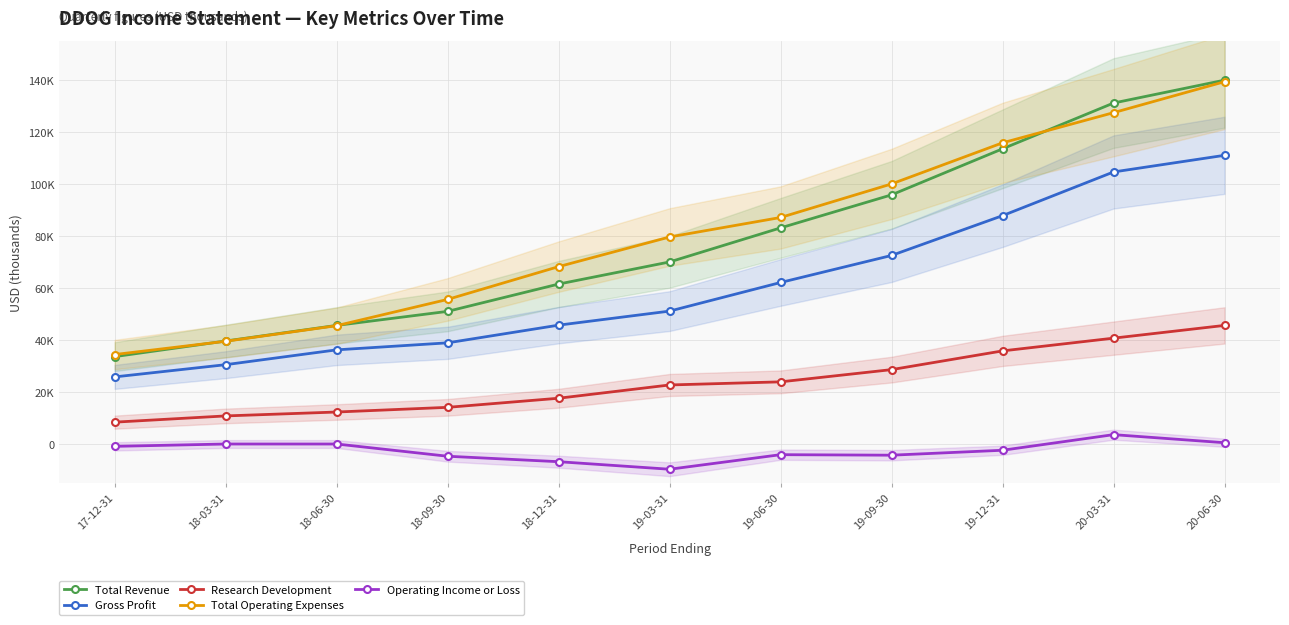

The value of Total Operating Expenses at 20-03-31 is 170055. True or false?

False